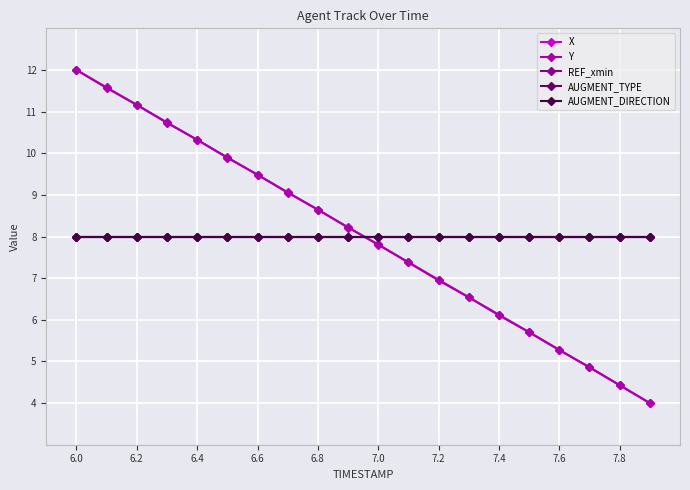

How many times do Y and AUGMENT_TYPE cross each other?

1